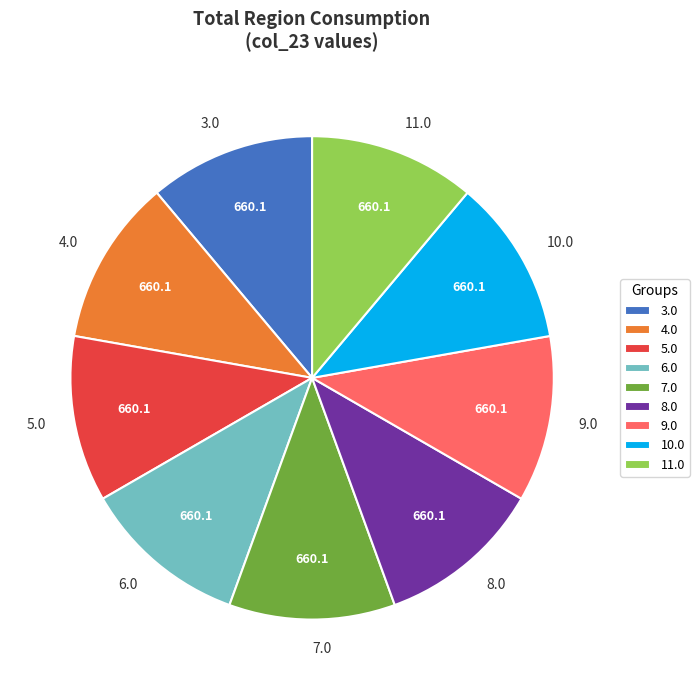

How many slices are in this pie chart?

9